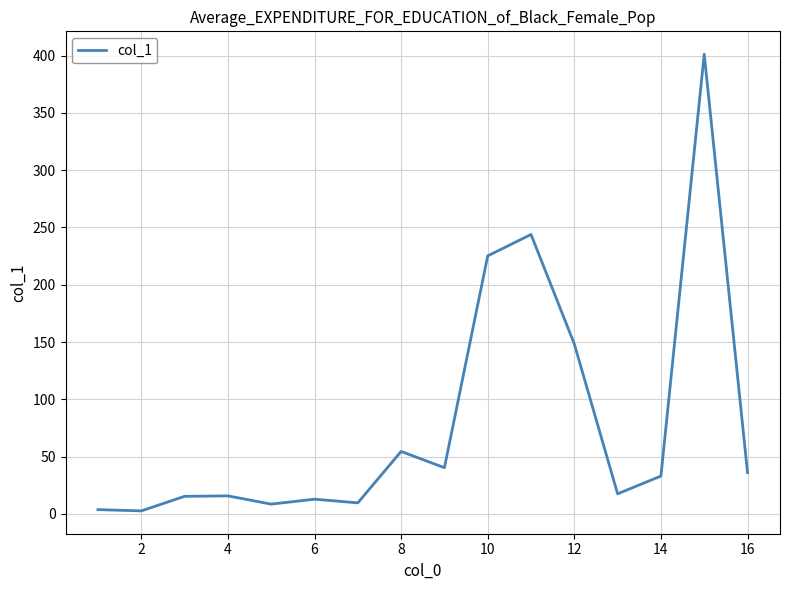

How many lines are shown in the chart?

1